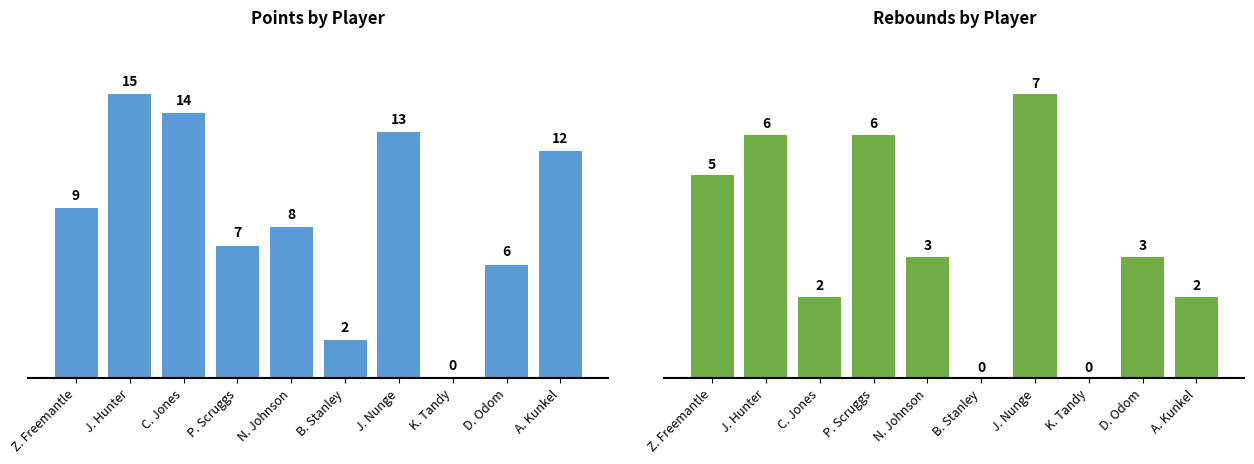

What position from the left is A. Kunkel?

10